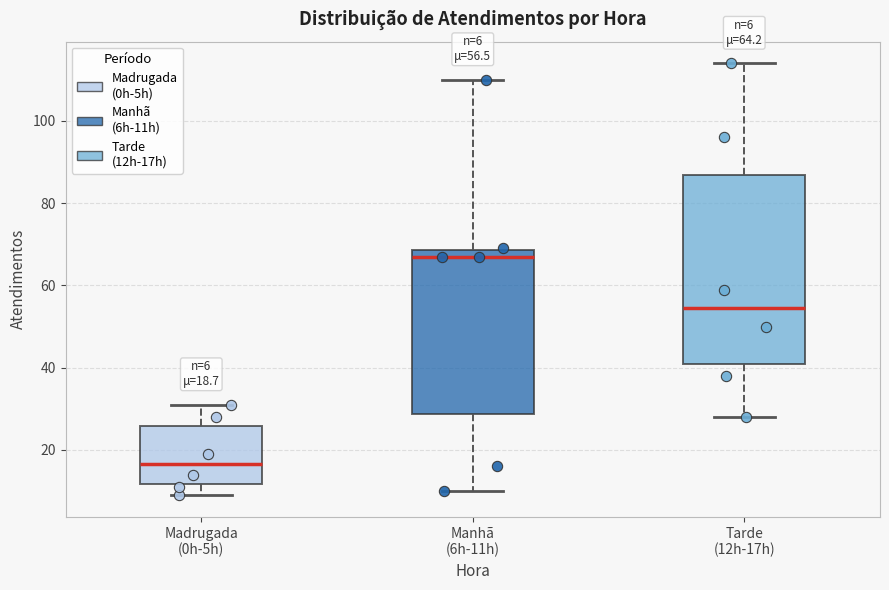

Which box is the tallest, from its lower edge to its upper edge?

Tarde (12h-17h)